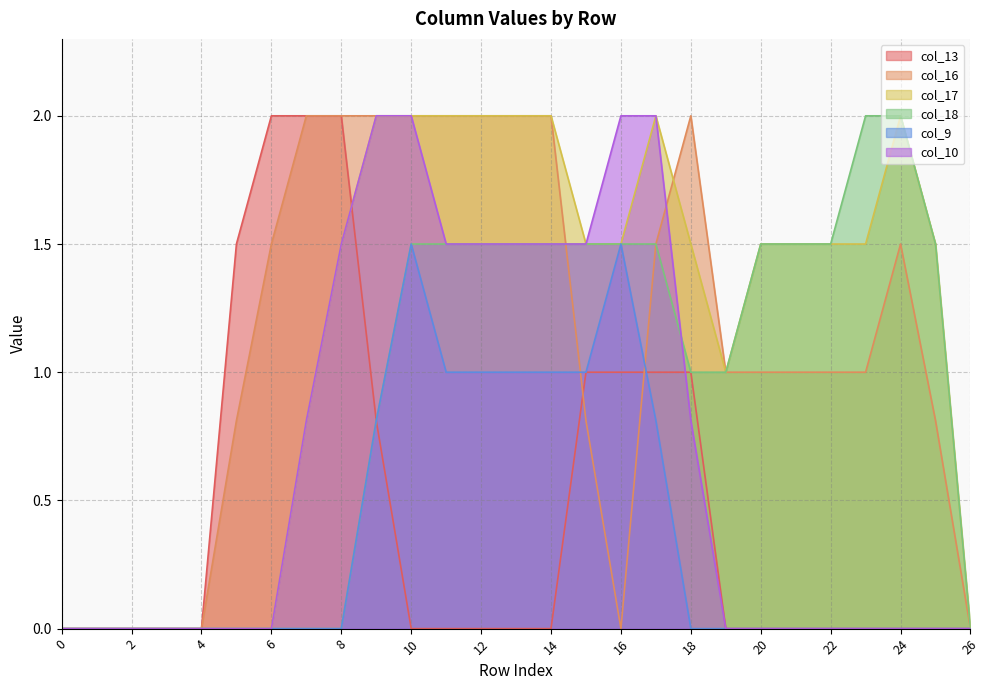

What is the maximum value for col_9?

1.5